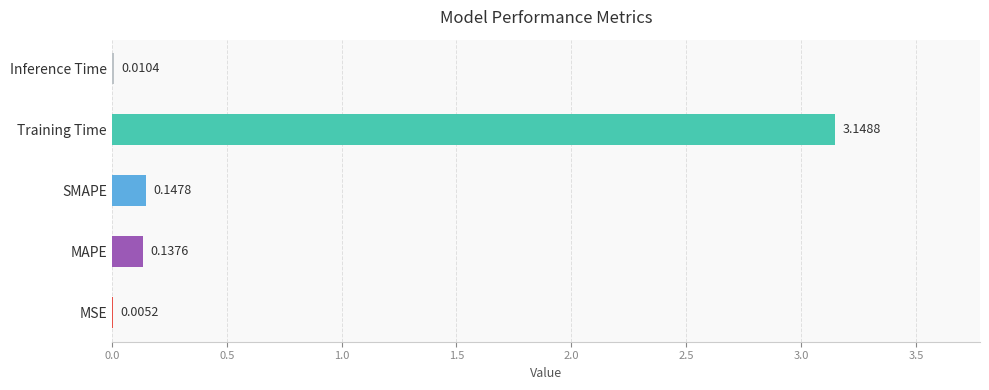

Where is the data nearest to the value 1?

SMAPE